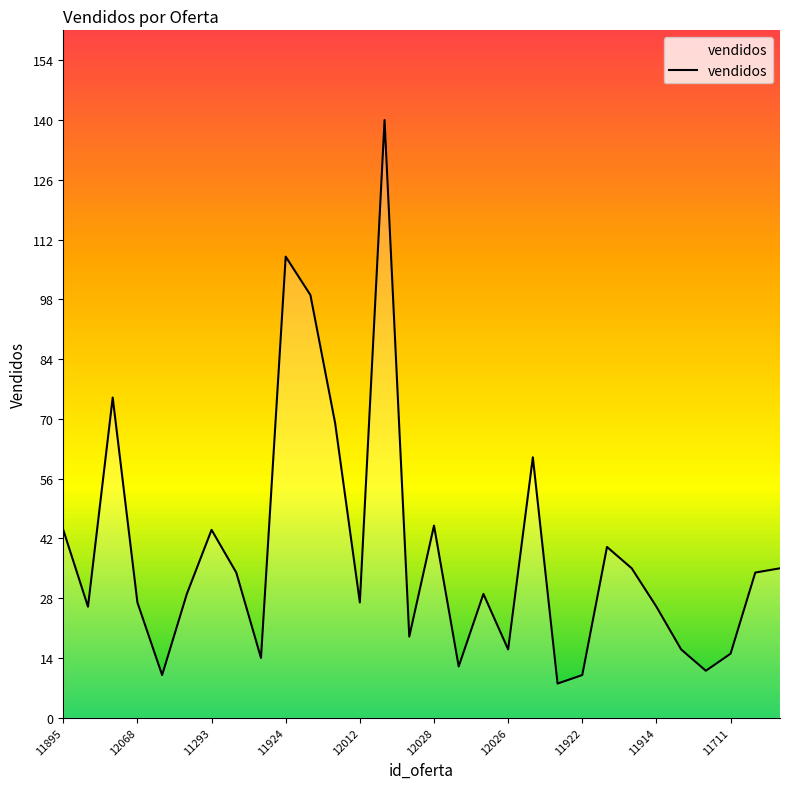

What is the maximum value shown in the chart?

140